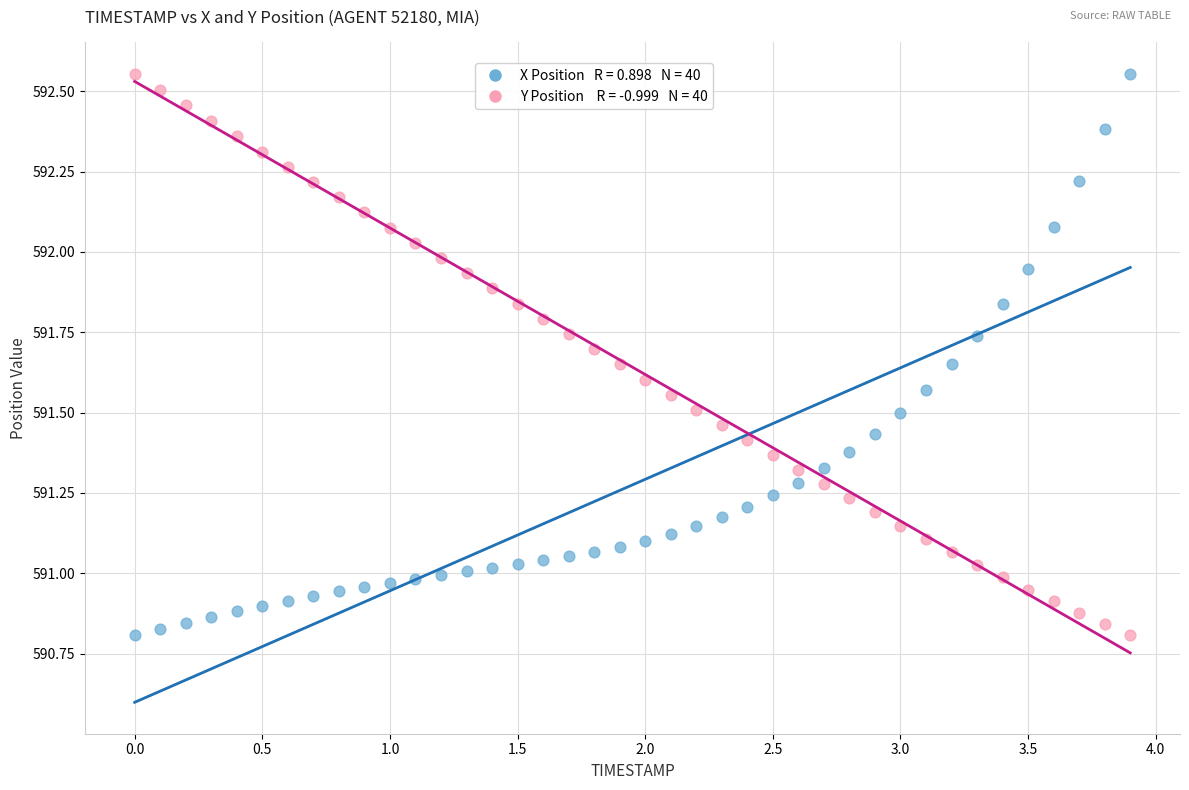

Across all data points, what is the range of X values (max minus min)?

3.9